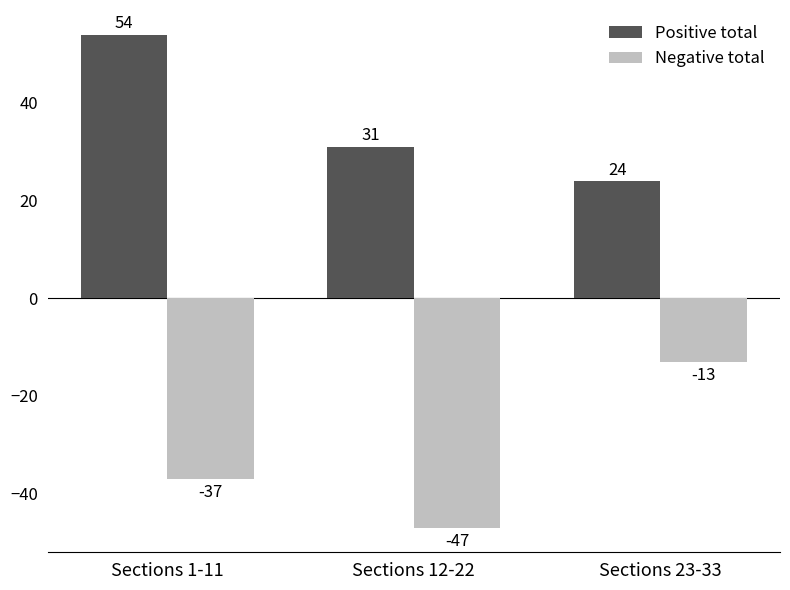

What position from the left is Sections 12-22?

2